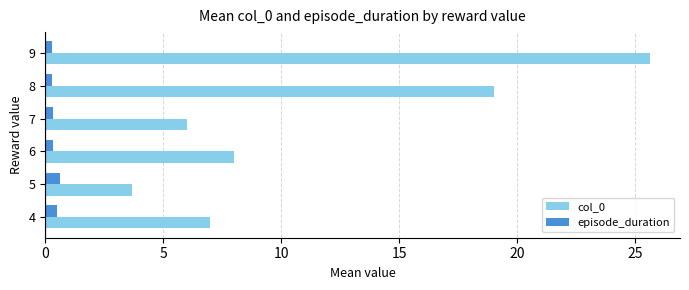

What is the difference between the second highest and minimum values in the col_0 series?

15.3